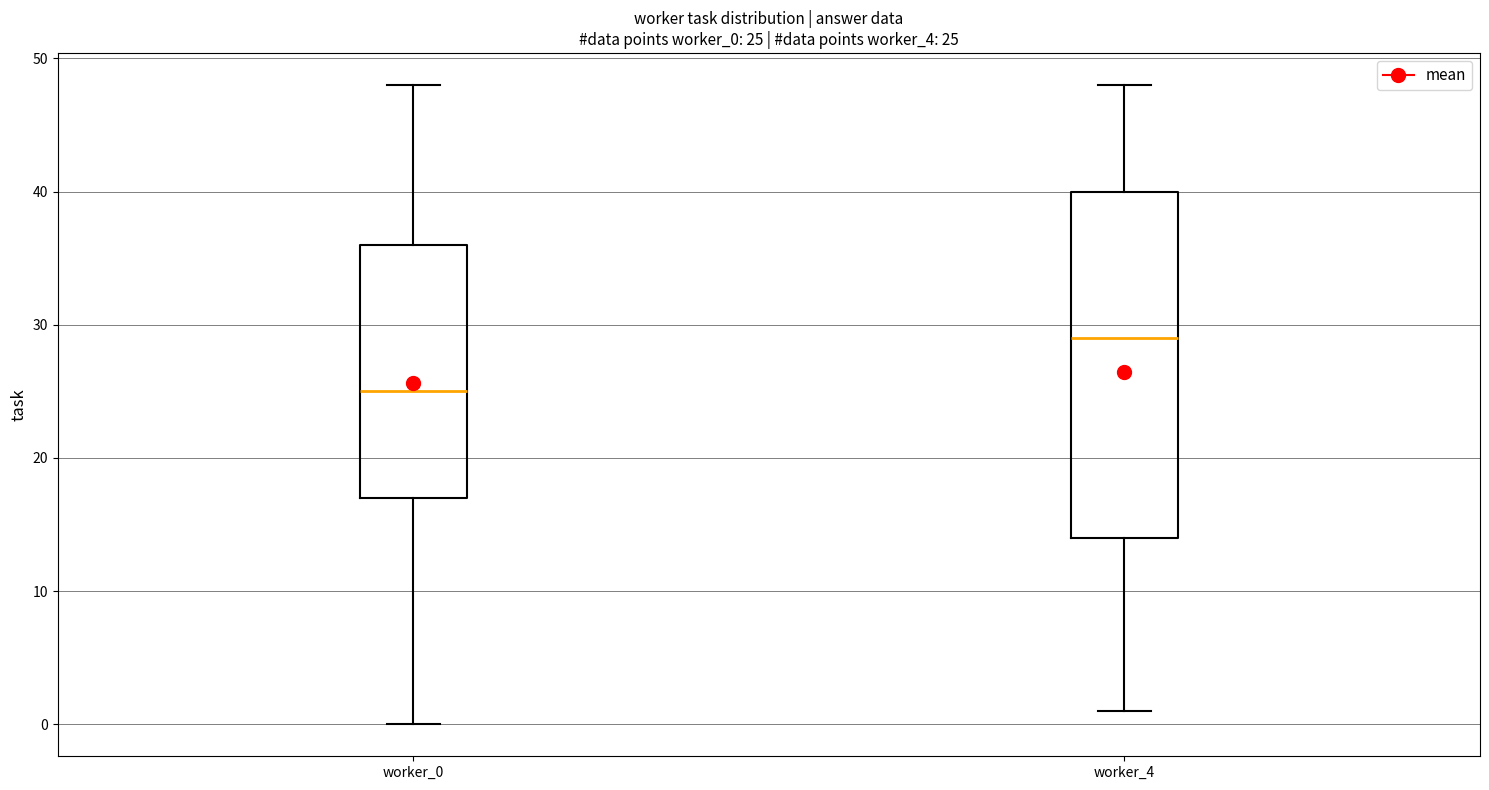

Which box has the lowest median line?

worker_0